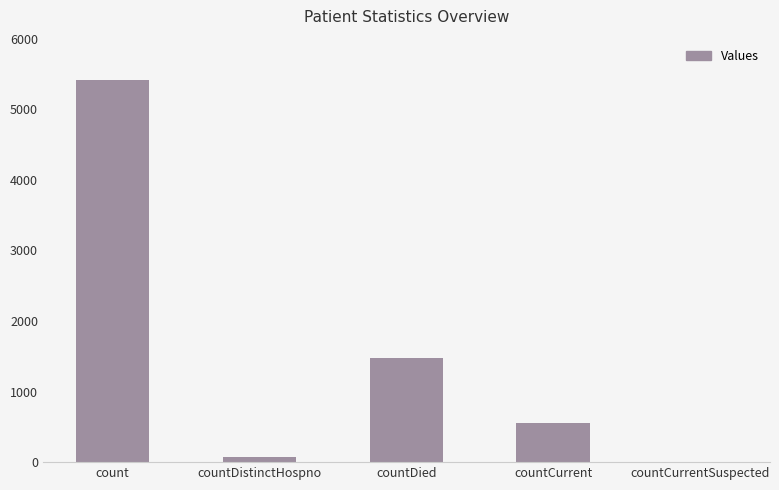

Which has a higher value, countDied or countCurrent?

countDied